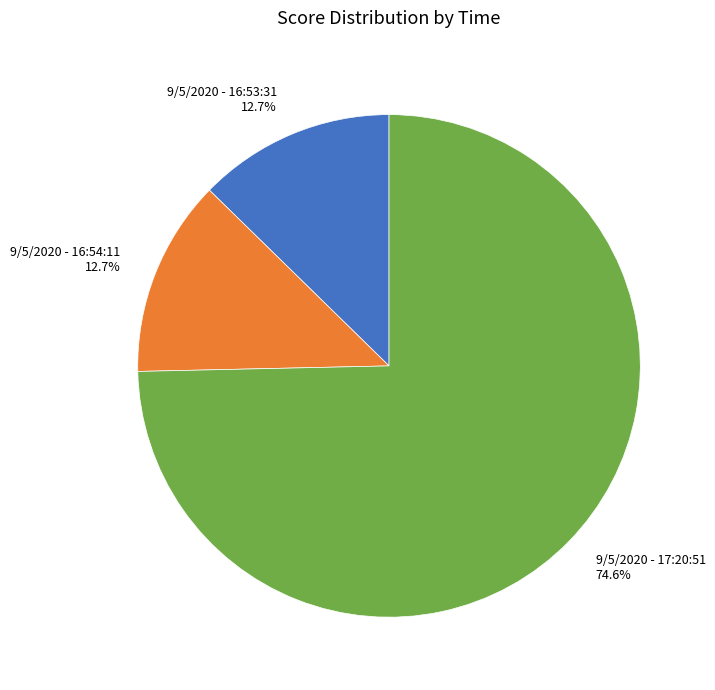

What percentage is the 9/5/2020 - 17:20:51 slice, to the nearest percent?

75%